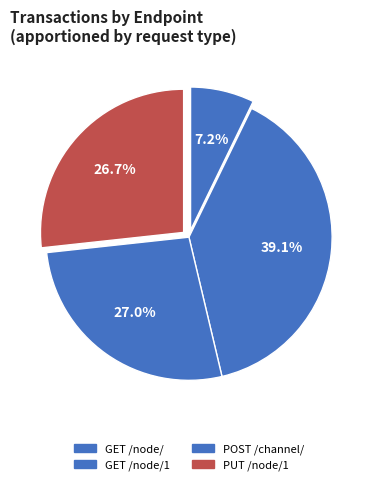

Do GET /node/ and POST /channel/ together represent more than half of the pie?

No